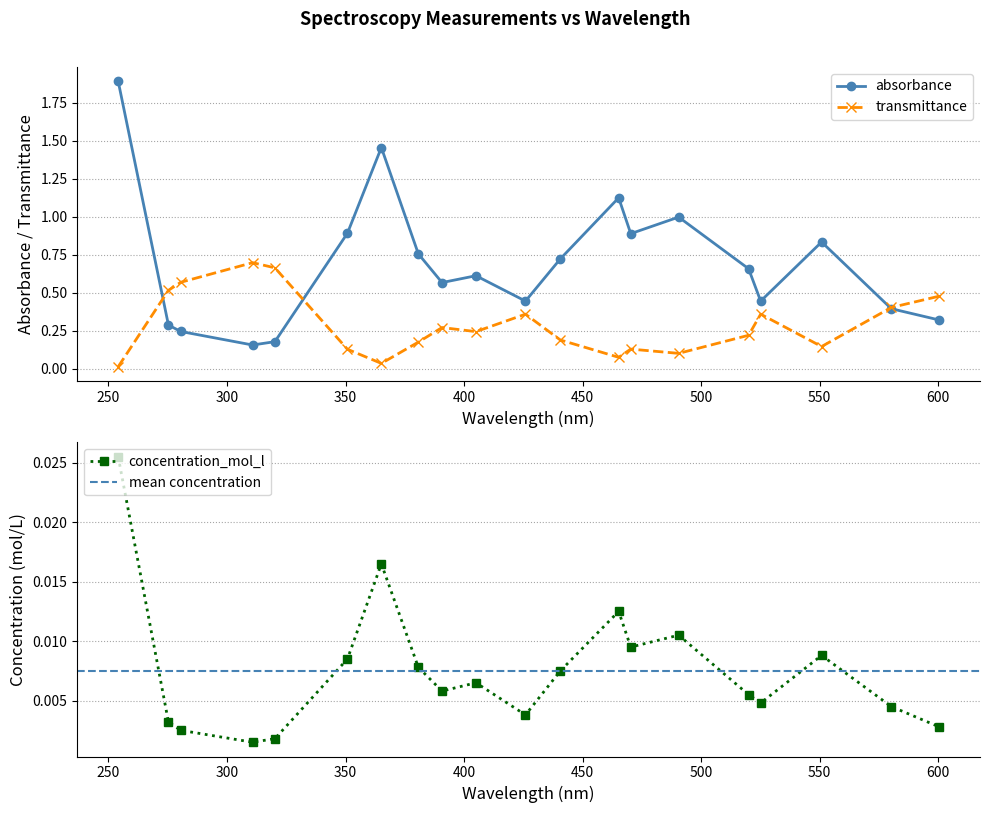

Which has a higher value, 405.0 or 310.8?

405.0